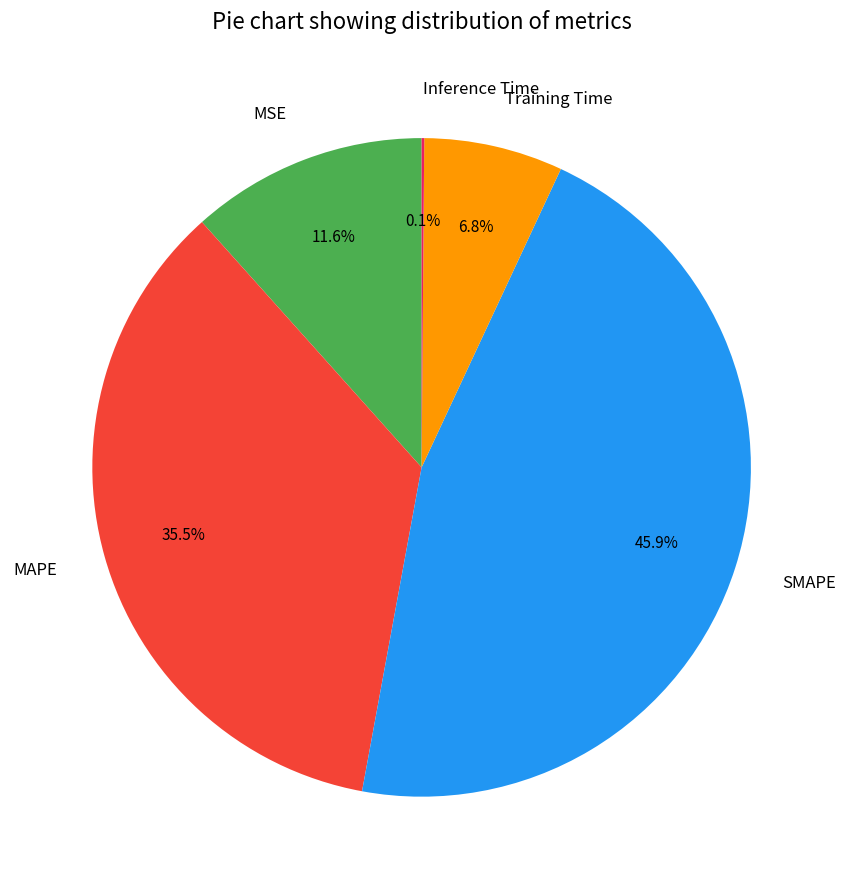

Is there a majority slice in this chart?

No